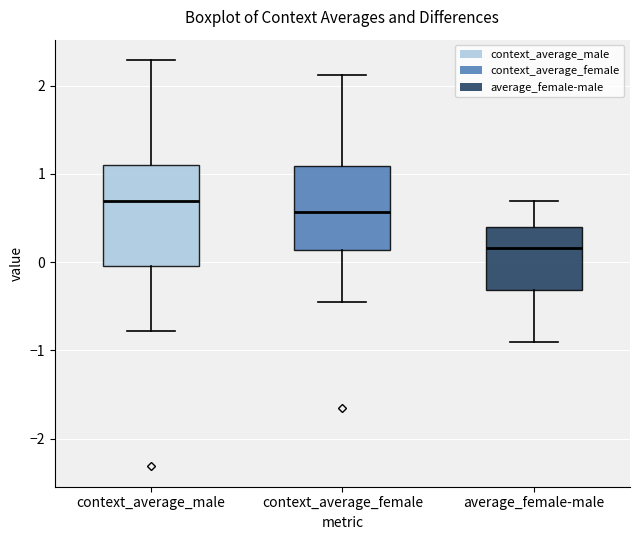

Which box's median line is the lowest?

average_female-male